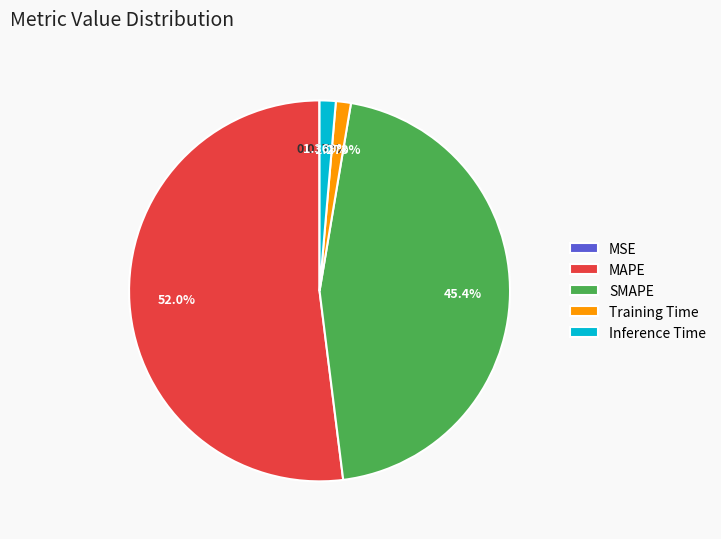

Is it true that Inference Time is 11% of the pie?

False